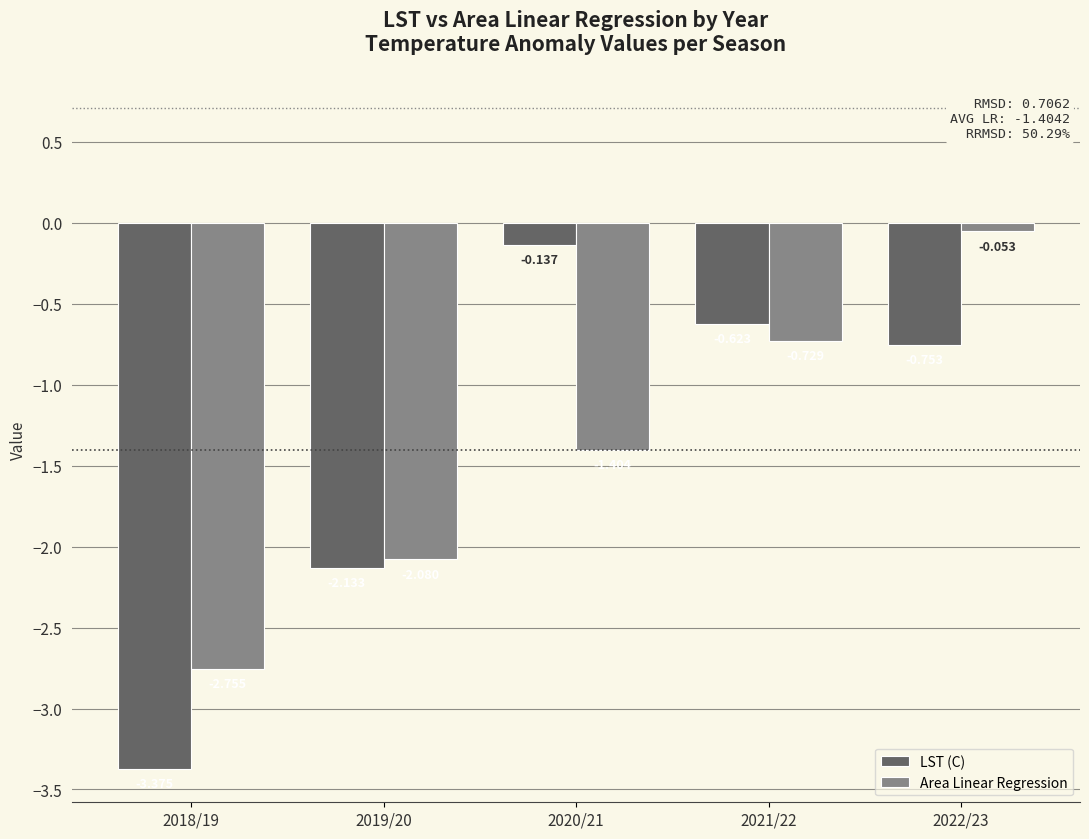

Rank the series by their maximum value, from lowest to highest.

LST (C), Area Linear Regression